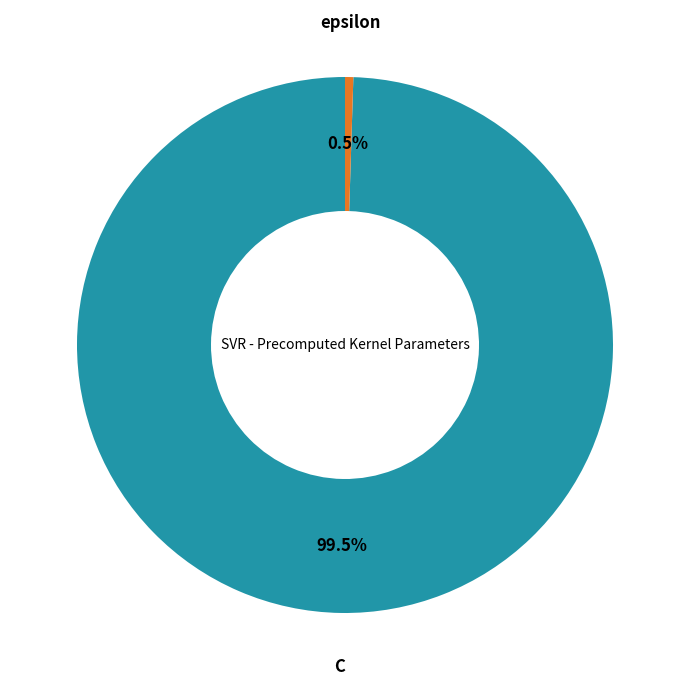

Between epsilon and C, which is larger?

C